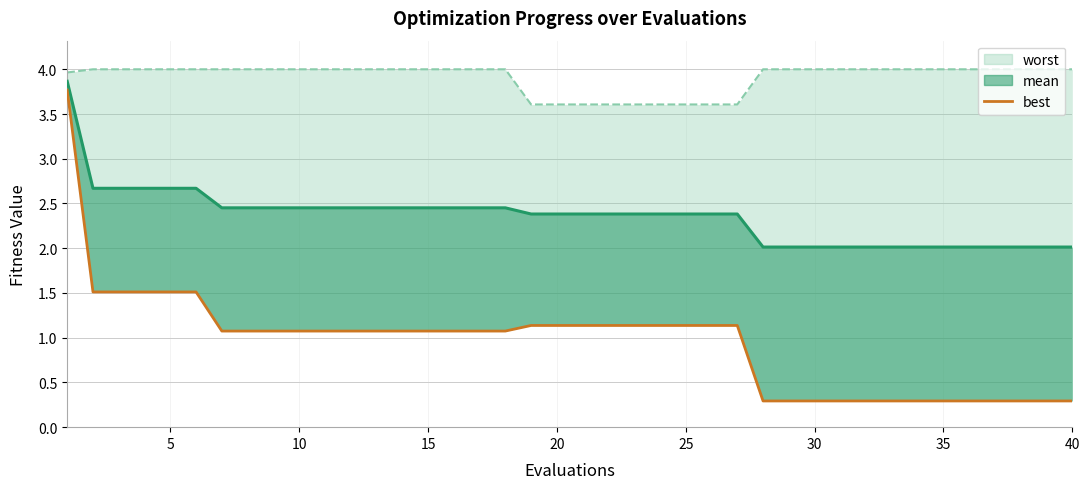

True or false: mean (line) and best cross at least once.

False